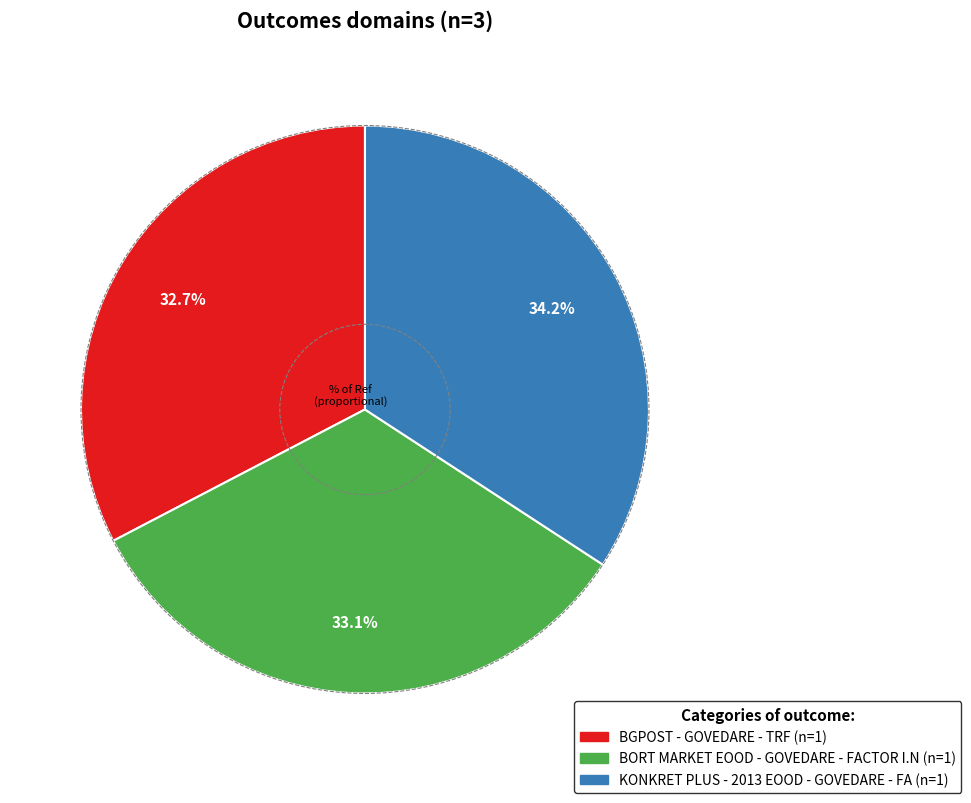

How much of the chart is everything except BGPOST - GOVEDARE - TRF?

67.3%